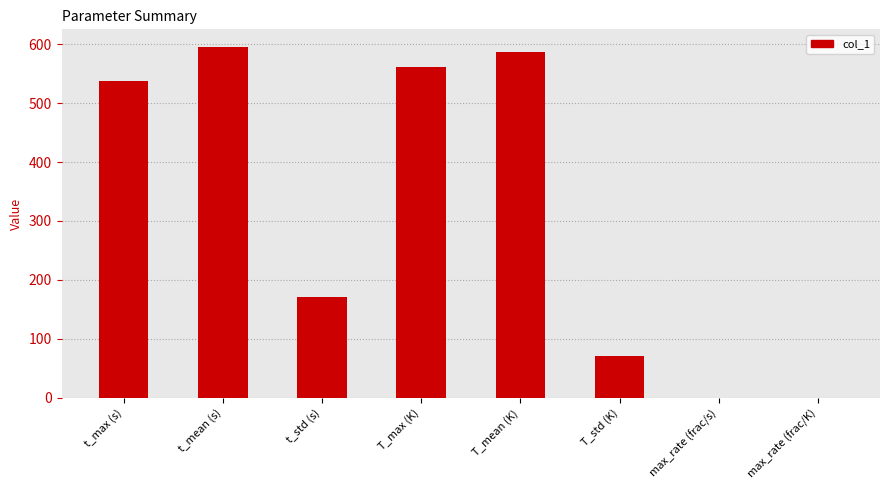

What is the average value?

315.3